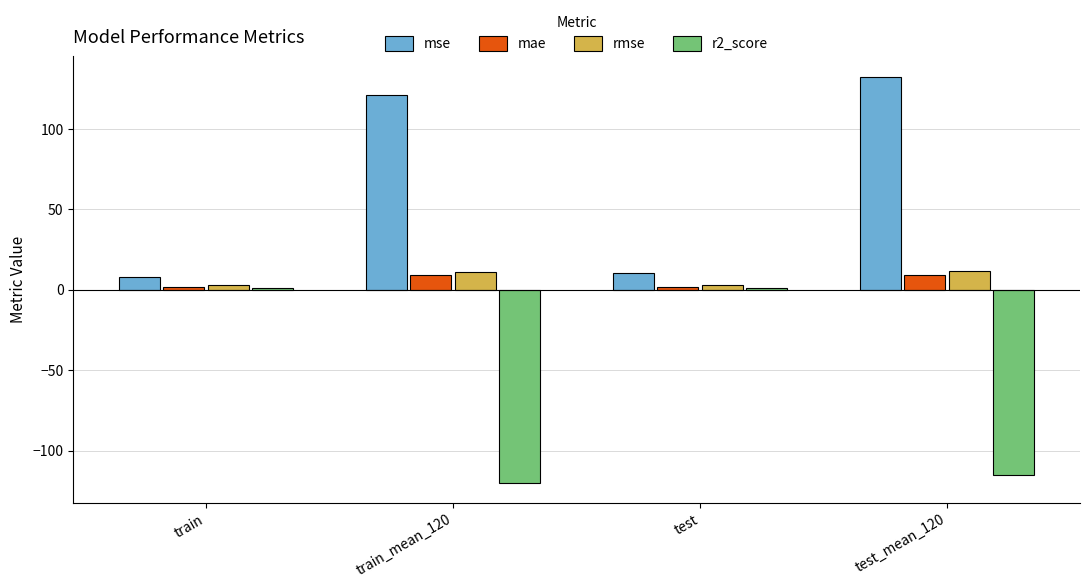

How many data points does each series have?

4